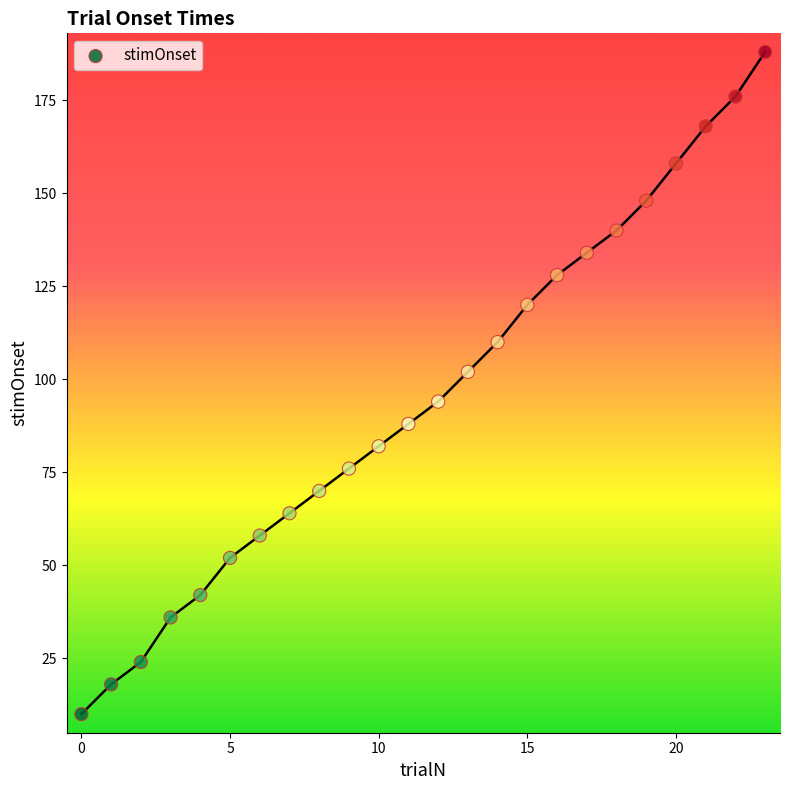

What Y value in the scatter plot is closest to 99?

102